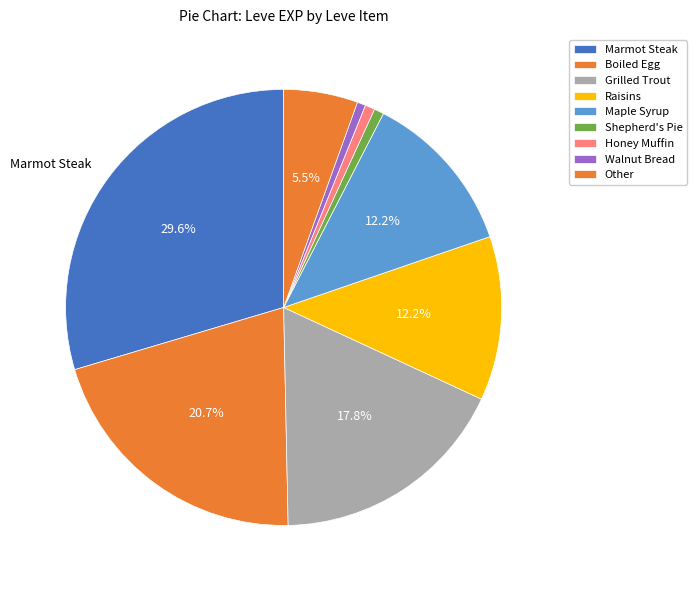

How many slices are in this pie chart?

9